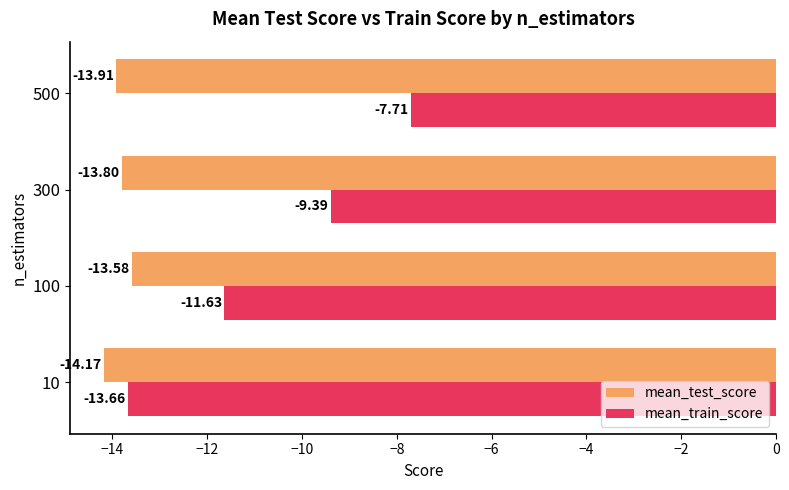

Which series has the largest range (max minus min)?

mean_train_score